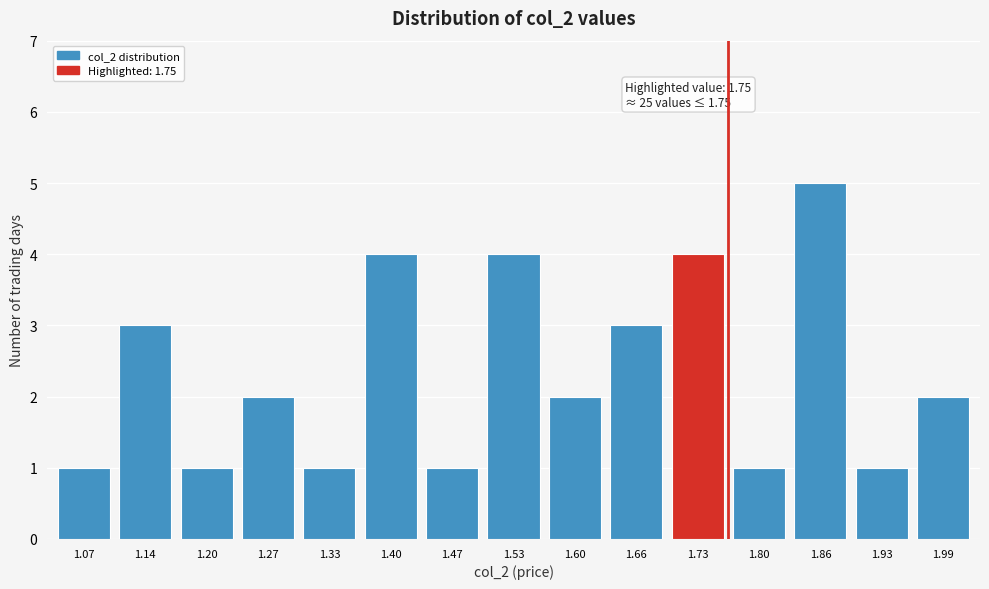

Reading left to right, extract all data points from this chart.

1.07=1	1.14=3	1.20=1	1.27=2	1.33=1	1.40=4	1.47=1	1.53=4	1.60=2	1.66=3	1.73=4	1.80=1	1.86=5	1.93=1	1.99=2